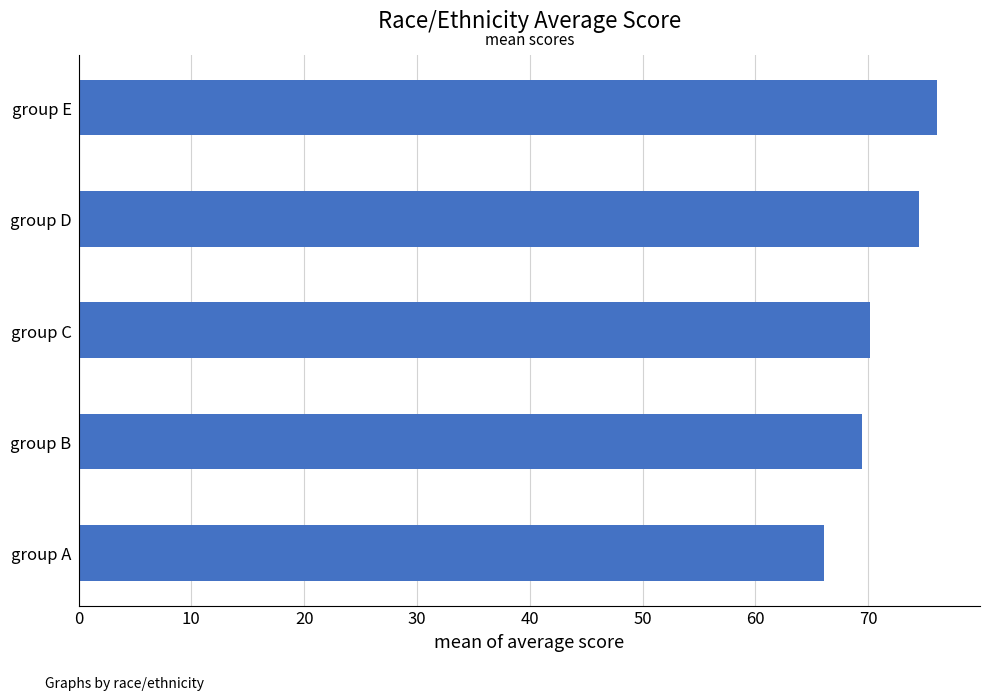

The chart shows a value of 35.6 at group C. True or false?

False